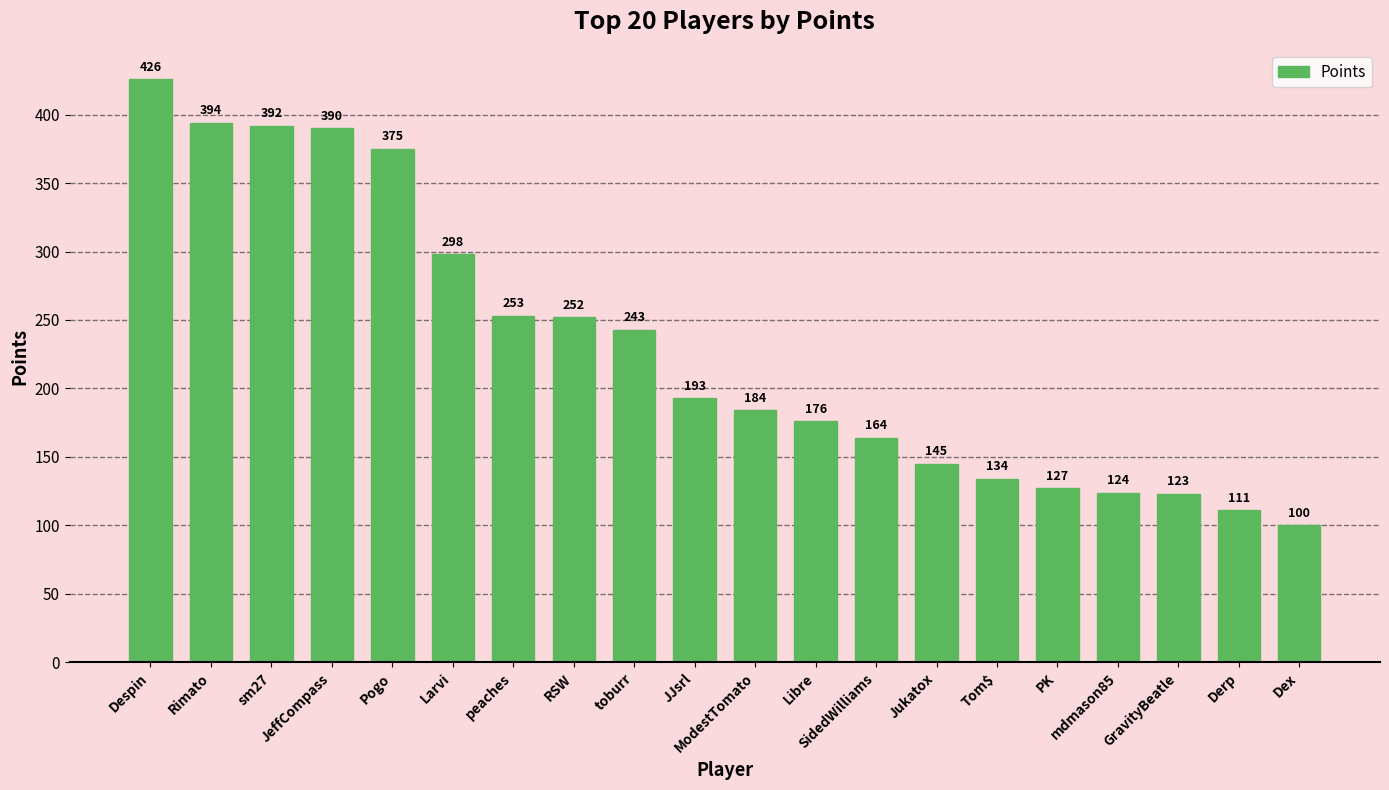

Reading left to right, list all the values displayed in this chart.

426	394	392	390	375	298	253	252	243	193	184	176	164	145	134	127	124	123	111	100